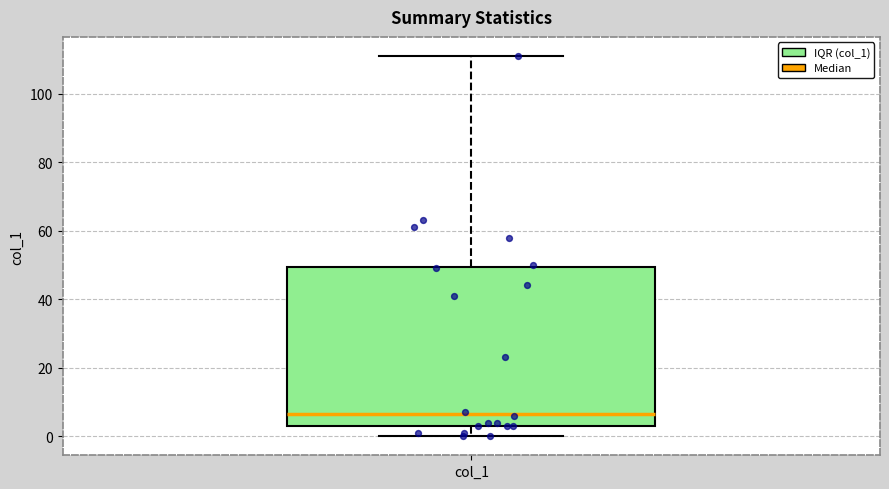

Transcribe this box plot: give where the median line is, the range the box spans, and where the two whiskers end, as read against the y-axis. The values are not printed on the chart, so give them approximately, as read against the axis.

median 6, box 4 to 50, whiskers 0 to 112